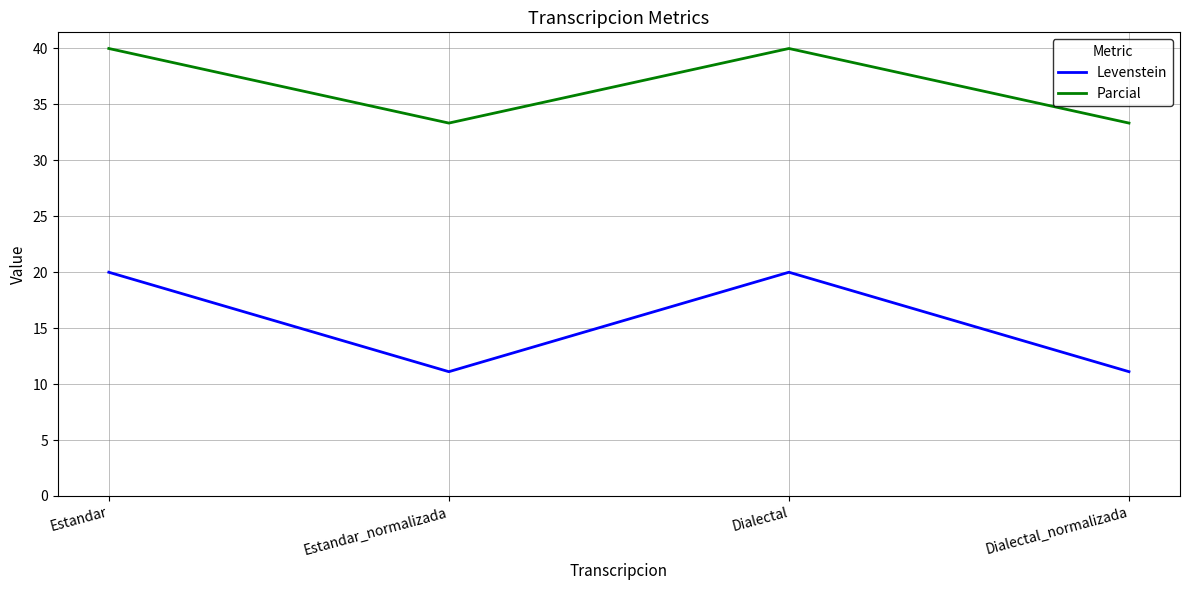

Which series has the largest range (max minus min)?

Levenstein